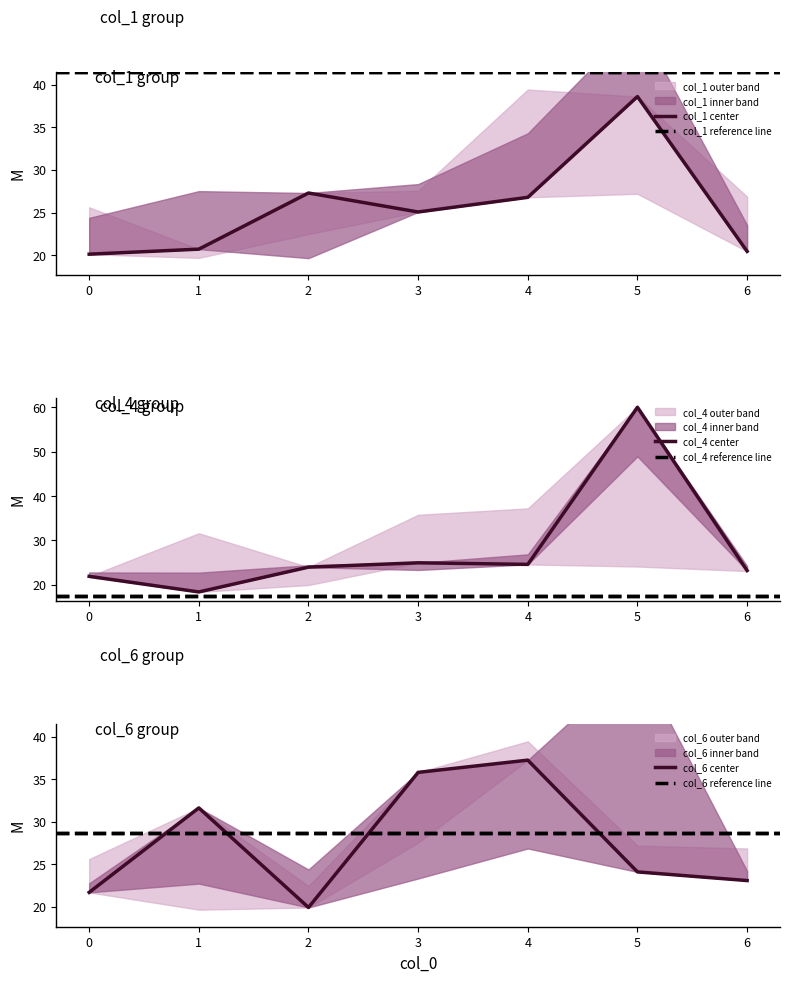

What is the total value across all series at 4?

88.6